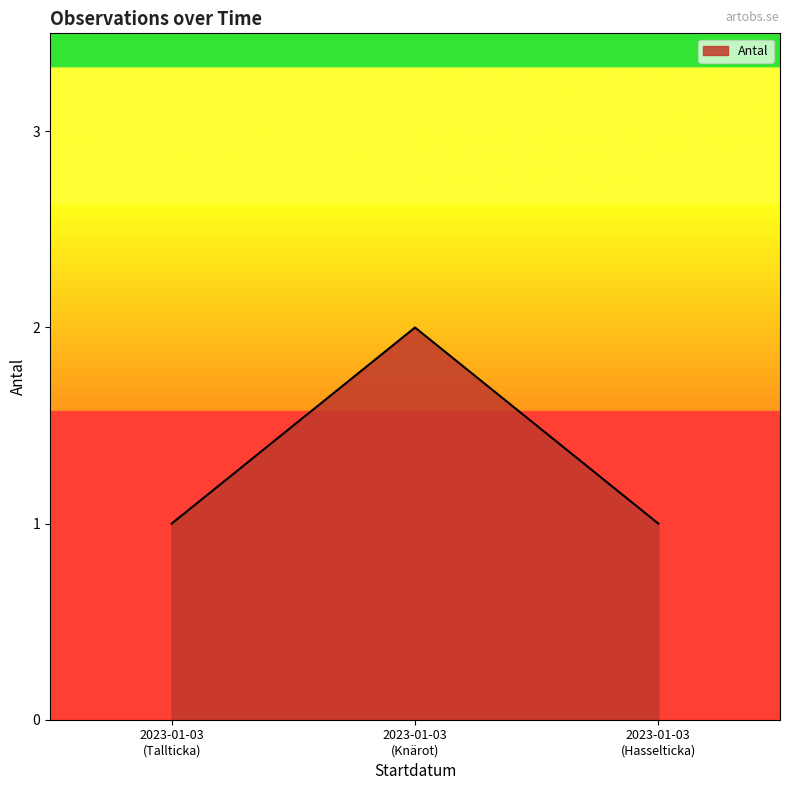

Reading right to left, transcribe all the data shown in this chart.

1	2	1